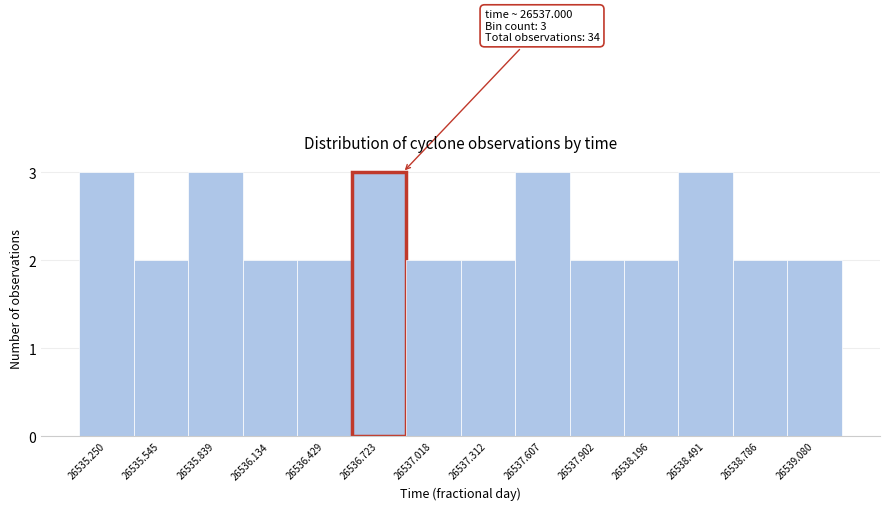

Reading left to right, extract all data points from this chart.

3	2	3	2	2	3	2	2	3	2	2	3	2	2